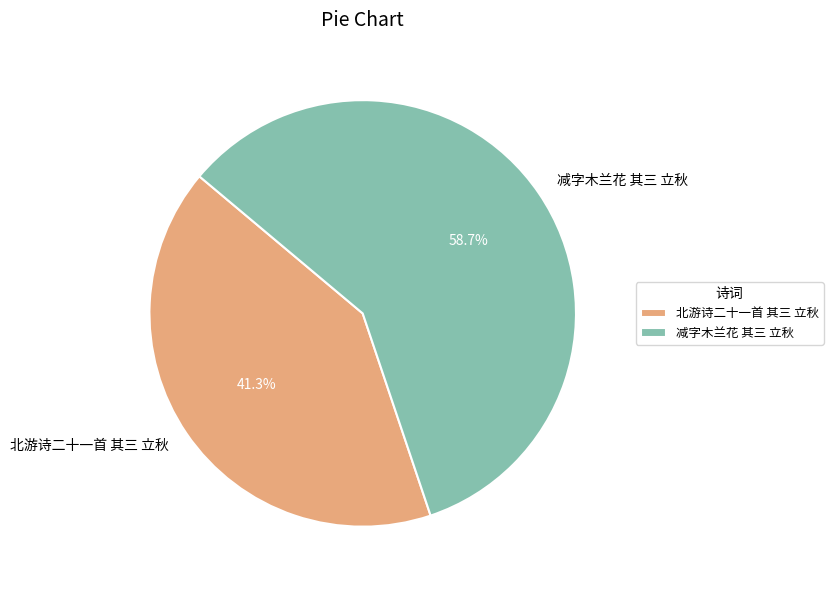

Between 北游诗二十一首 其三 立秋 and 减字木兰花 其三 立秋, which is larger?

减字木兰花 其三 立秋